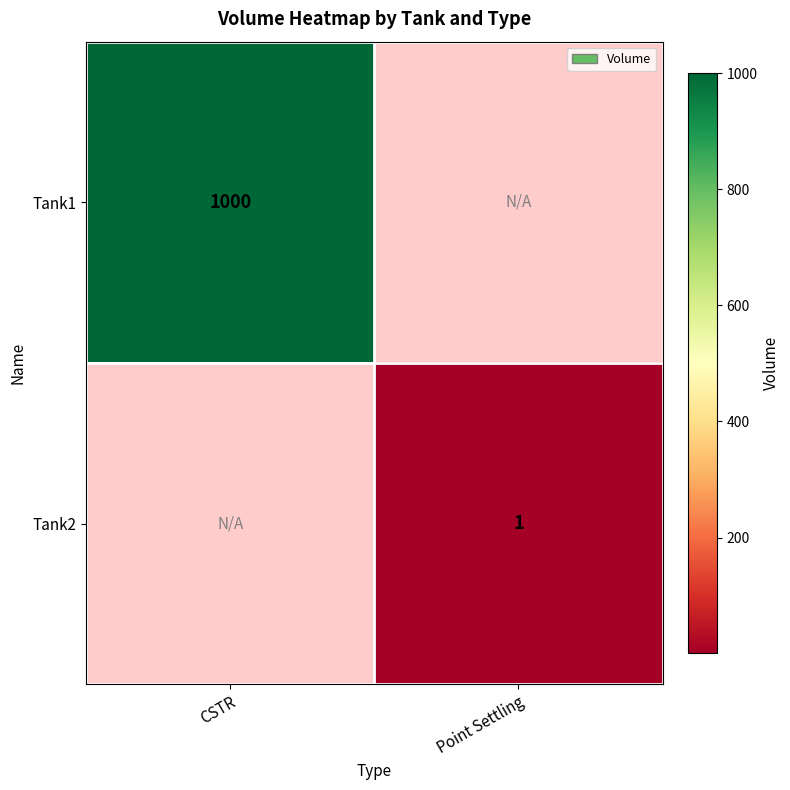

Which category has the lowest value across all series?

Point Settling